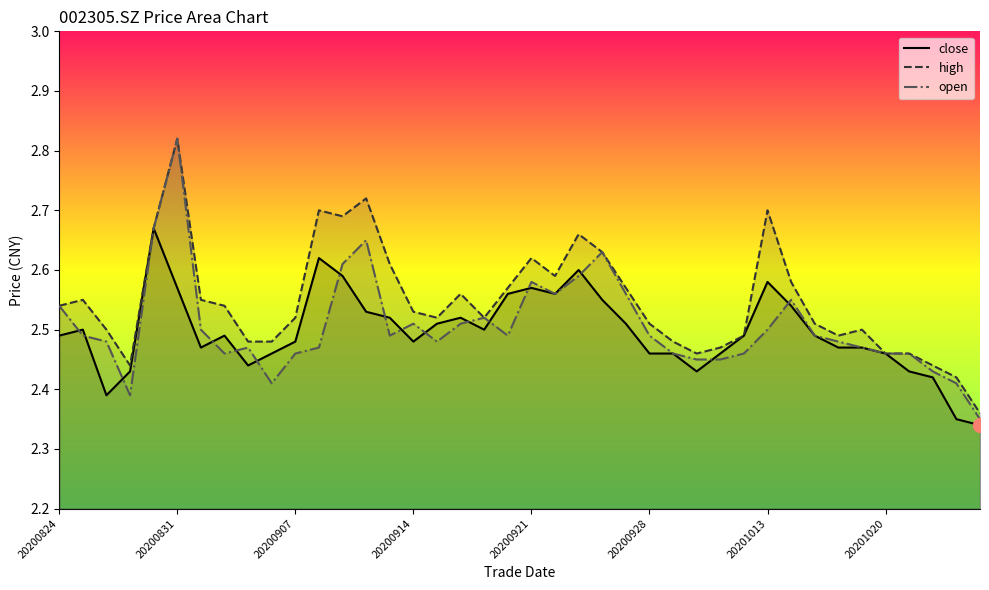

What is the average value of the high series?

2.5